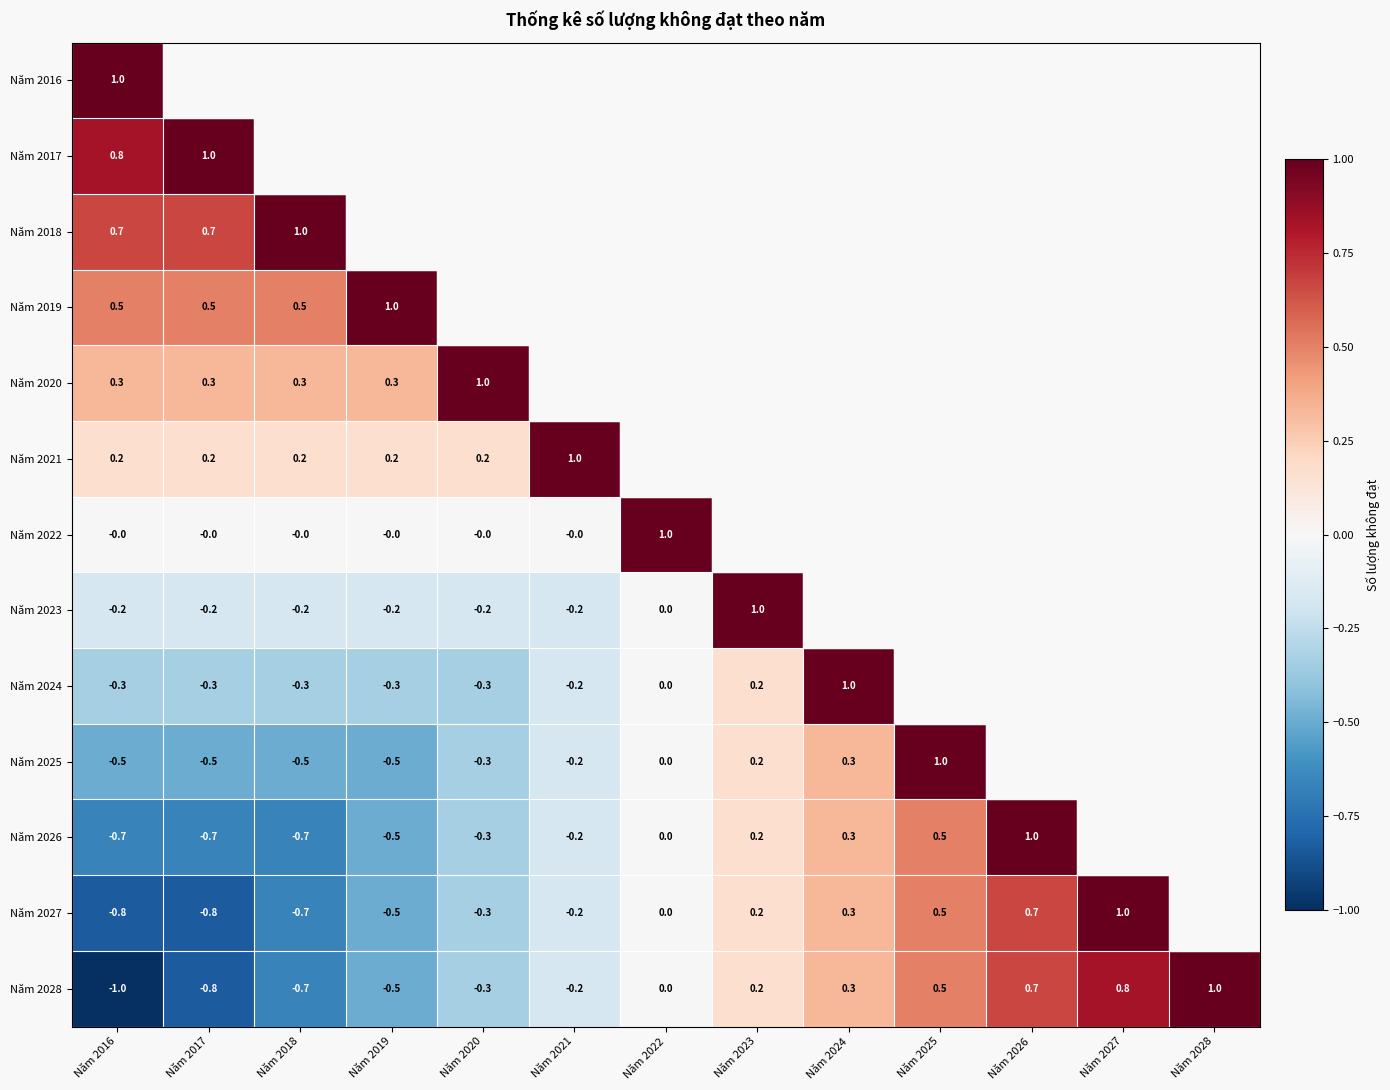

The Năm 2018 series shows 0.2 at Năm 2017. True or false?

False